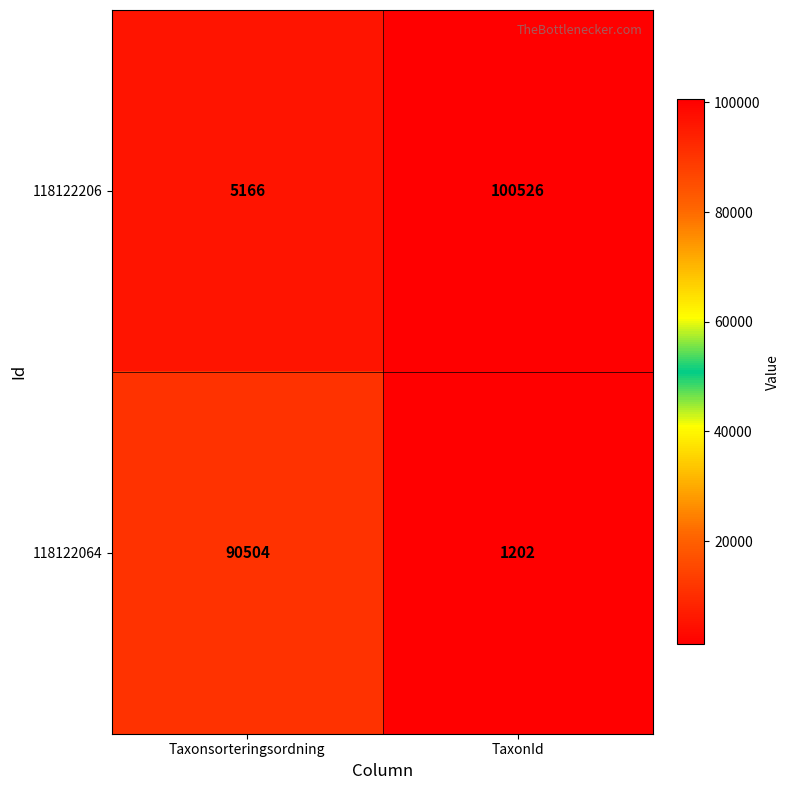

Reading right to left, extract all data points from this chart.

118122206: 100526	5166
118122064: 1202	90504